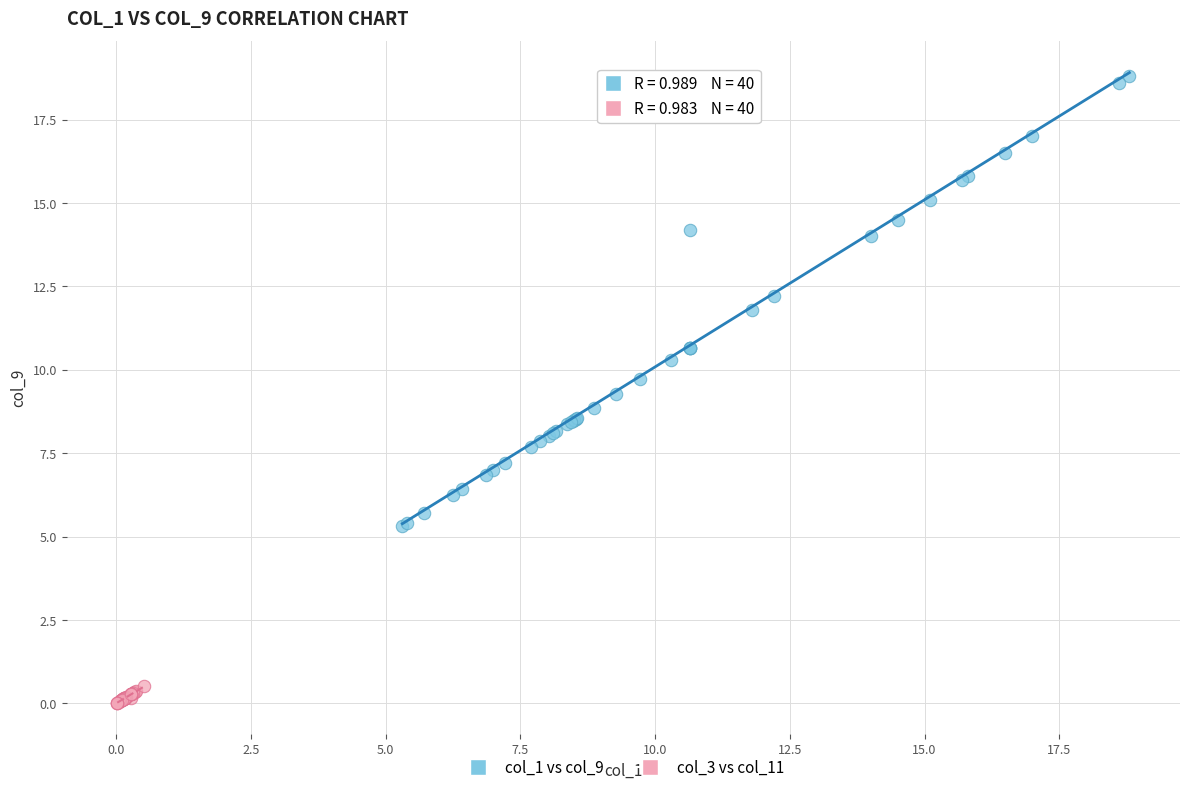

Which series contains the lowest Y value?

col_3 vs col_11